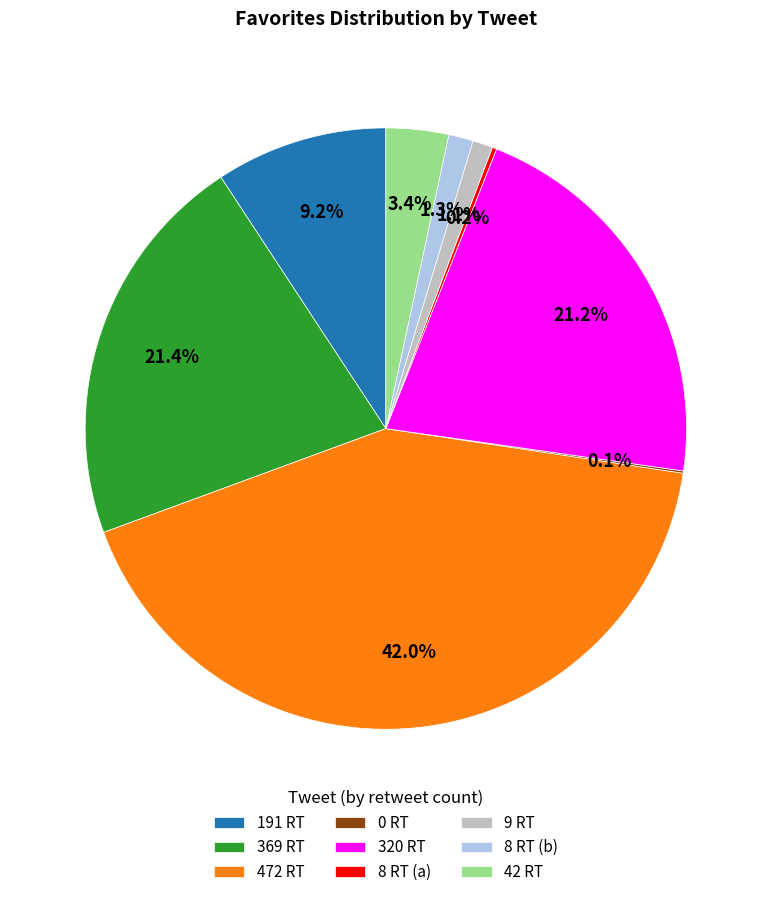

What is the largest slice in the pie chart?

472 RT